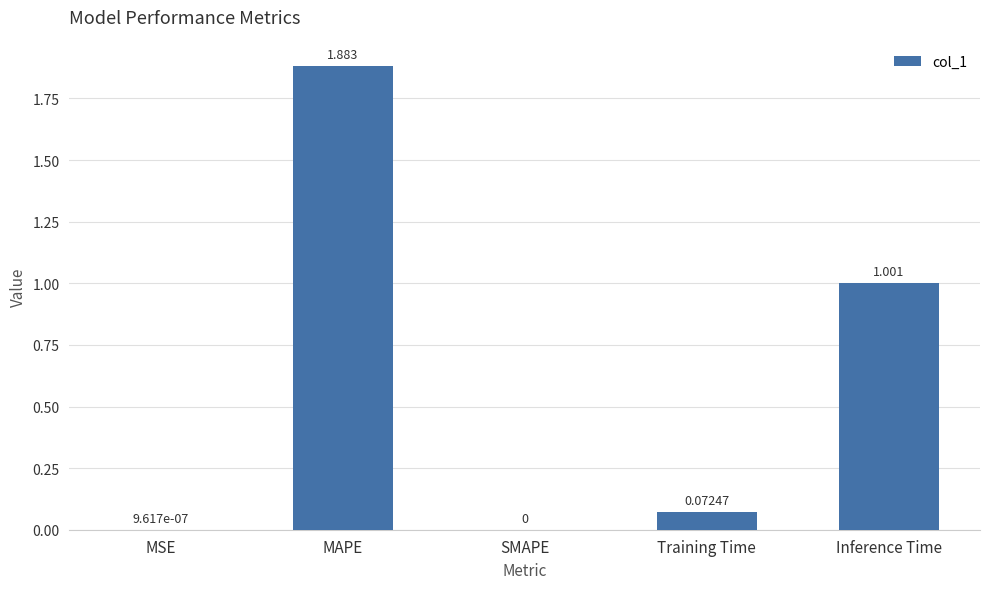

At which category does the chart reach its peak across all series?

MAPE